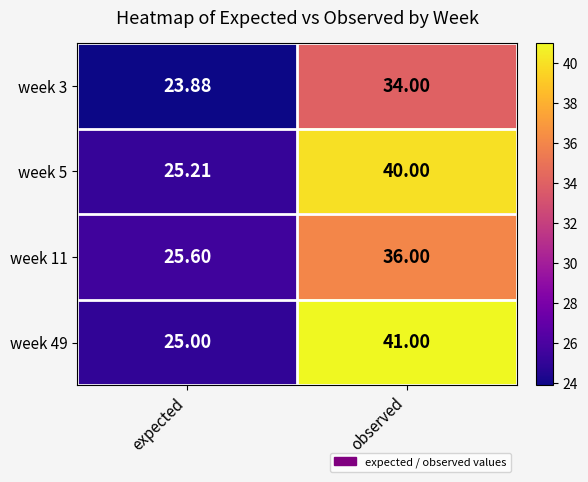

At which category is the sum across all series the highest?

observed